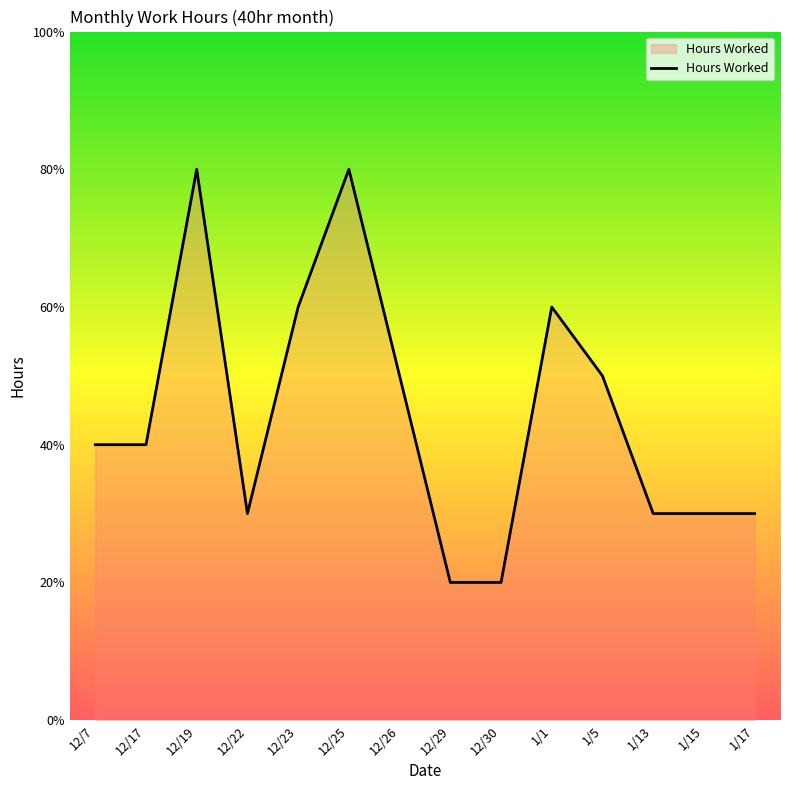

Reading right to left, what are all the values shown in this chart?

3	3	3	5	6	2	2	5	8	6	3	8	4	4